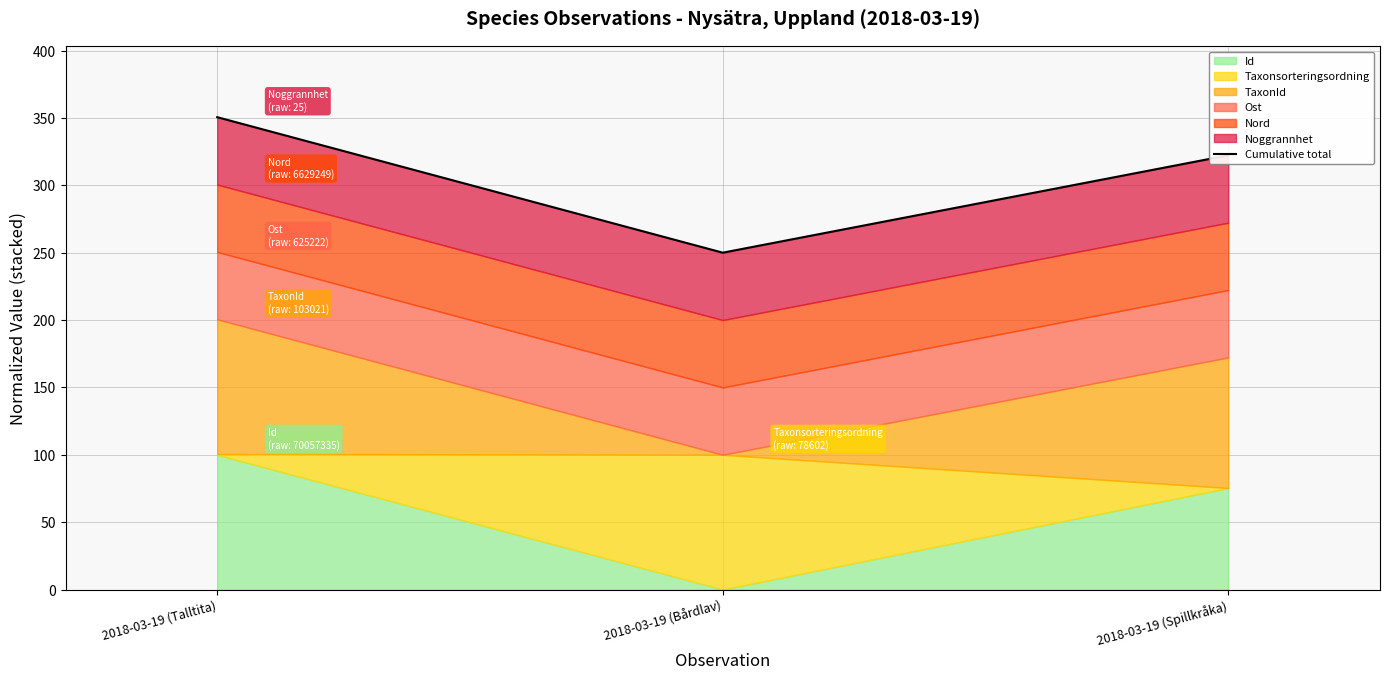

What is the label of the 3rd point from the right?

2018-03-19 (Talltita)